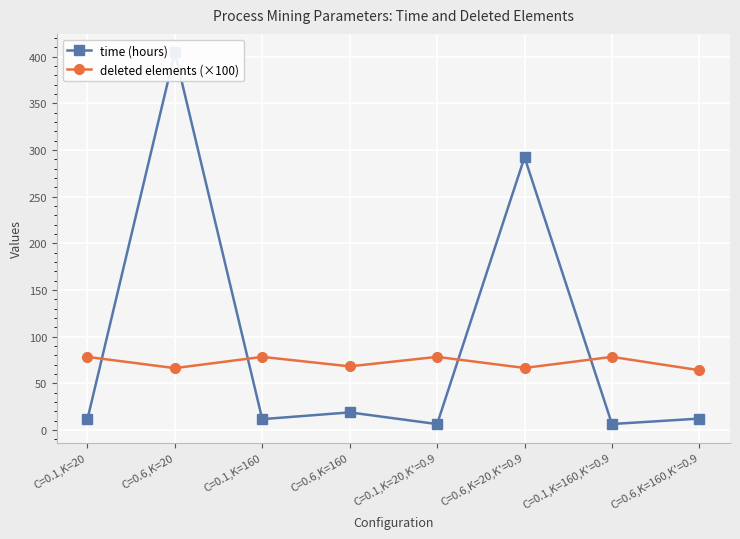

In deleted elements (×100), how many points are lower than both neighbors (excluding endpoints)?

3